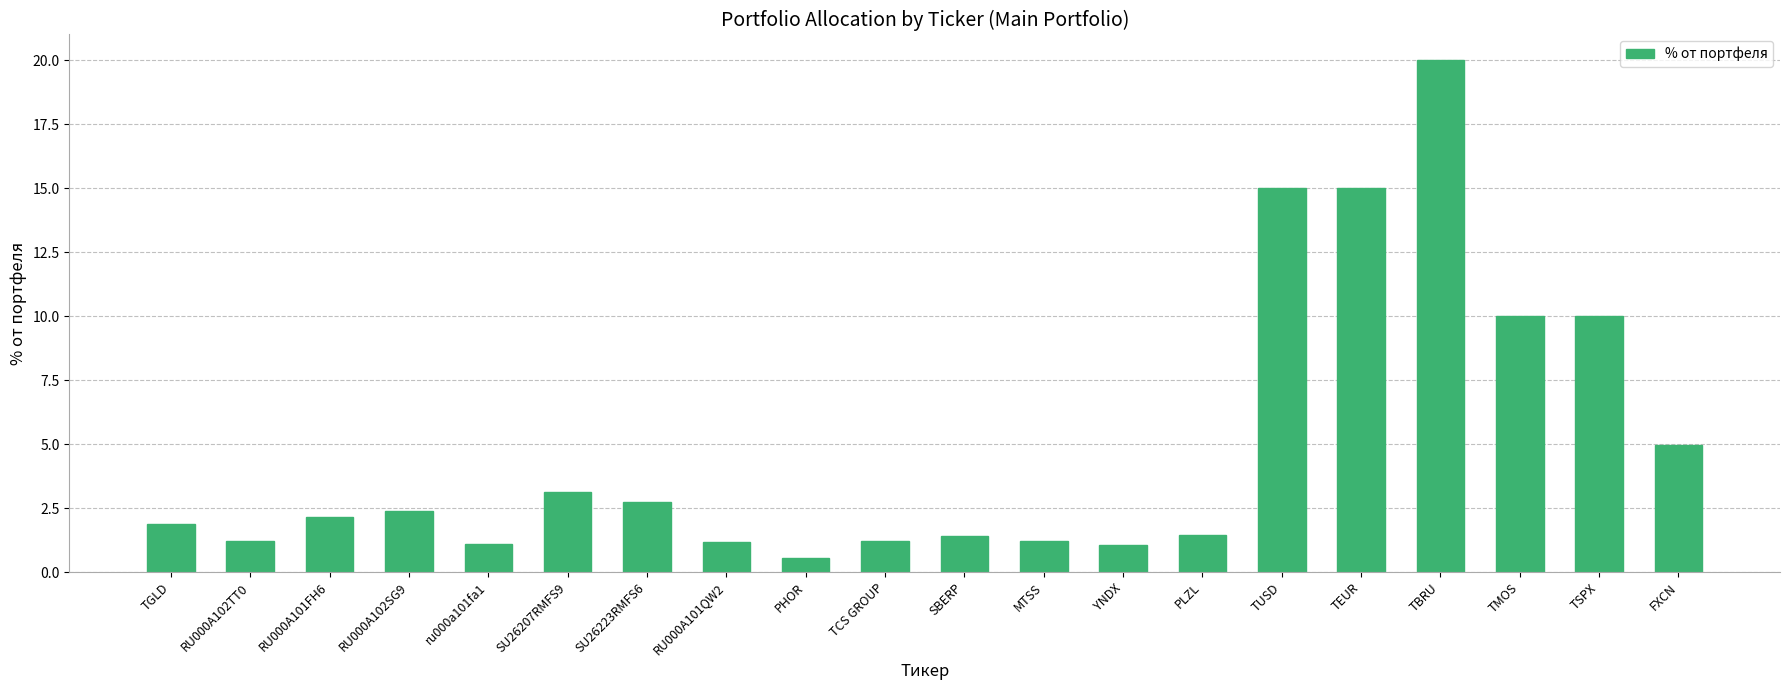

What position from the right is TUSD?

6